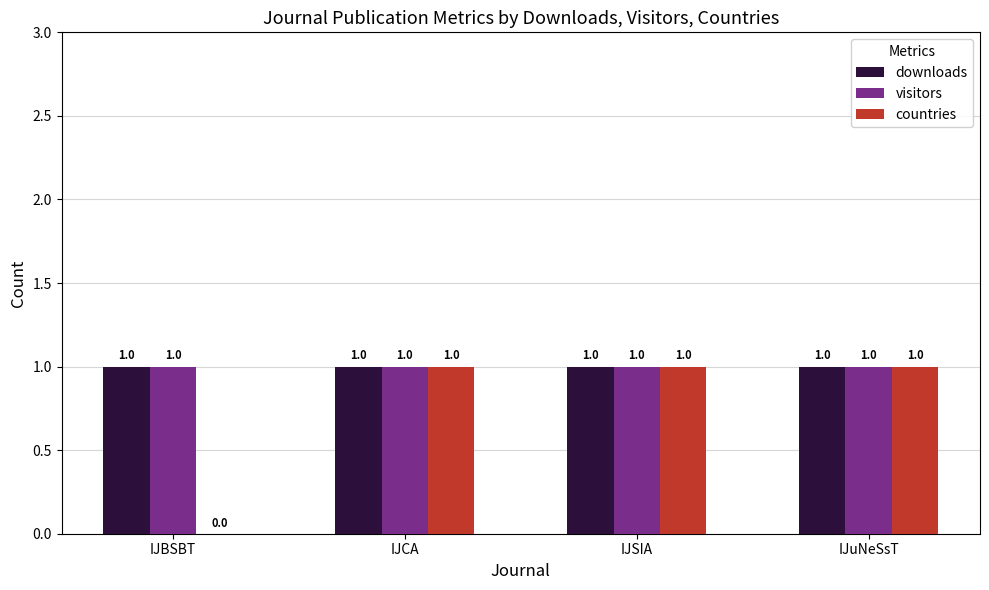

Is the value of downloads at IJuNeSsT greater than the value of countries at IJBSBT?

Yes